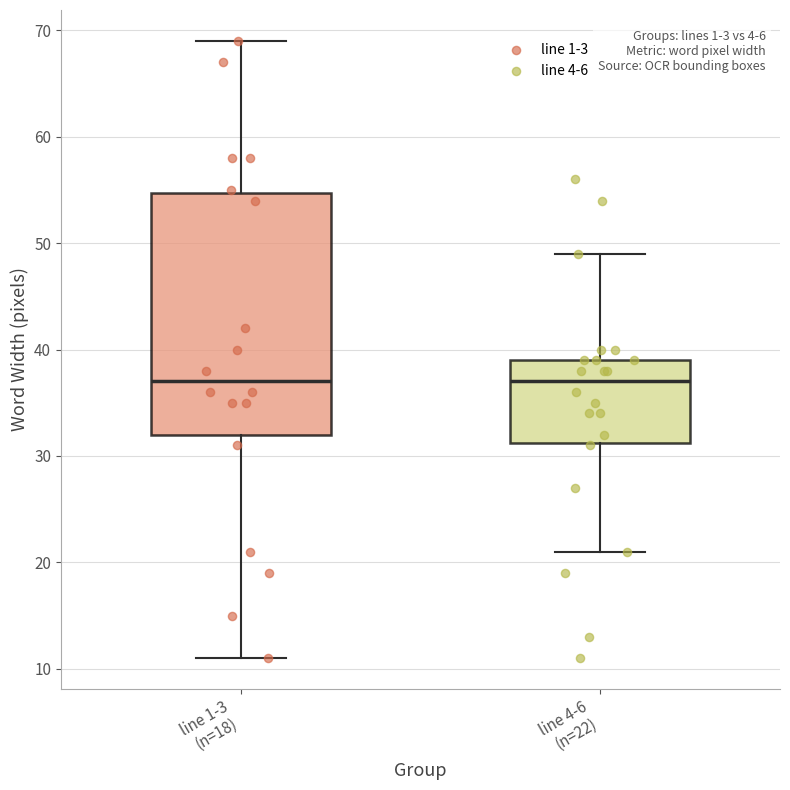

Reading left to right, transcribe this box plot: for each box, give where its median line is, the range the box spans, and where its two whiskers end, as read against the y-axis. The values are not printed on the chart, so give them approximately, as read against the axis.

line 1-3 (n=18): median 37, box 32 to 55, whiskers 11 to 69
line 4-6 (n=22): median 37, box 31 to 39, whiskers 21 to 49